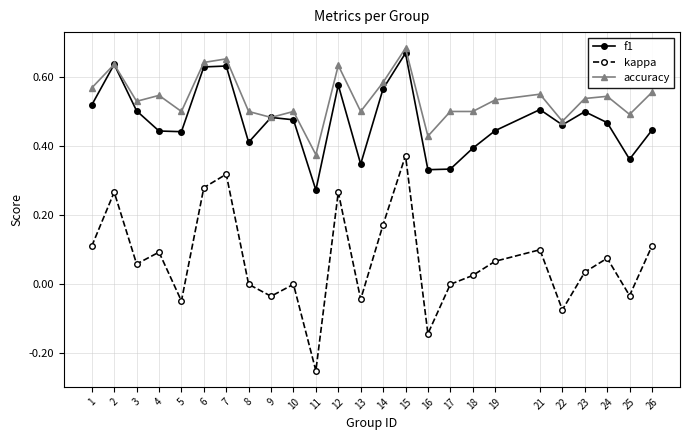

What is the total value across all series at 18?

0.9